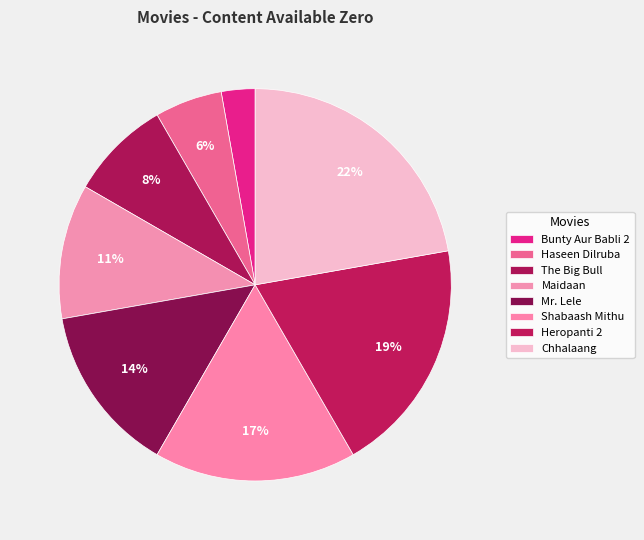

Is it true that Haseen Dilruba is 11% of the pie?

False